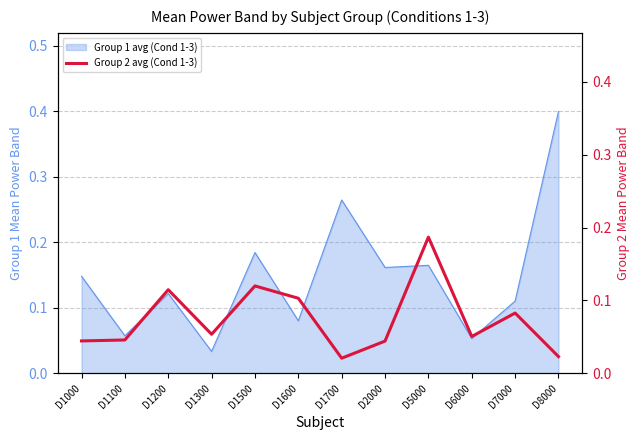

At which category does the data reach its first local peak?

D1200